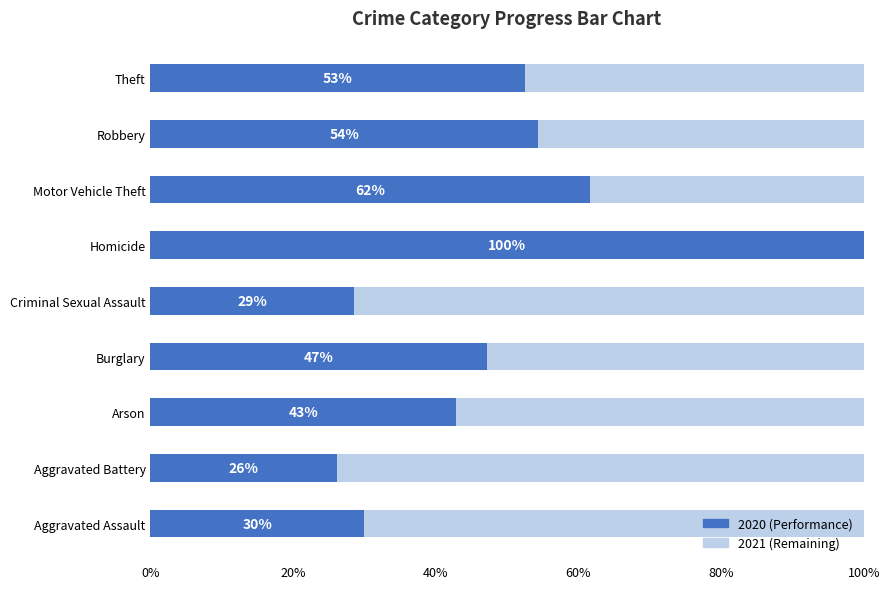

At which label is 2020 (Performance) closest to 63?

Motor Vehicle Theft